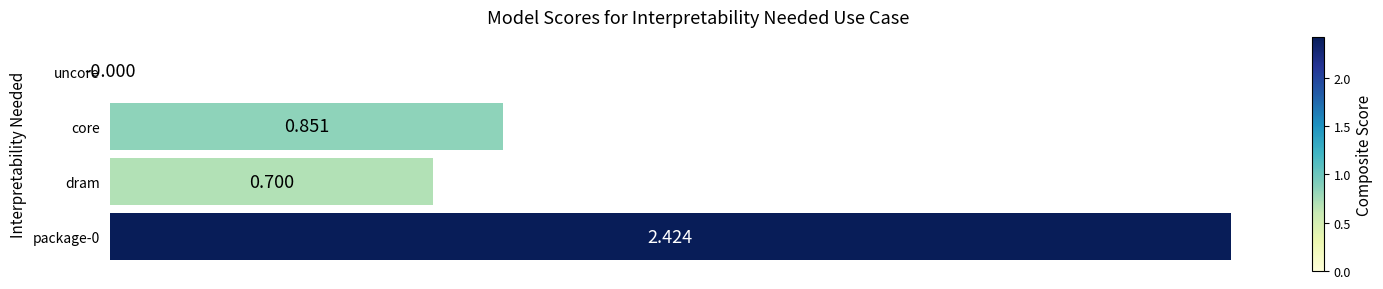

Does the chart contain stacked bars?

No